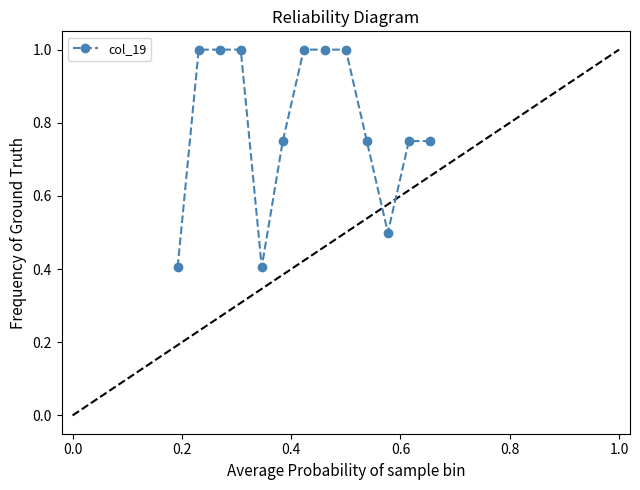

Does the chart display data point markers on the line(s)?

Yes